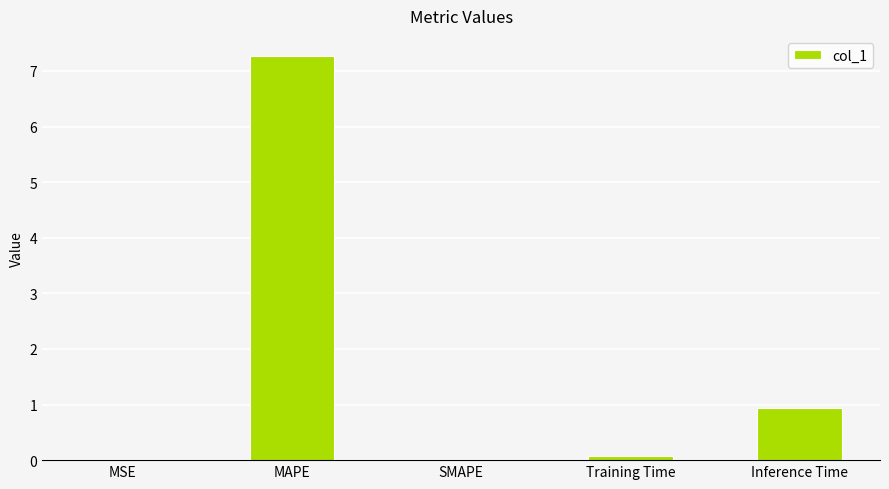

Read the value at Inference Time.

0.9